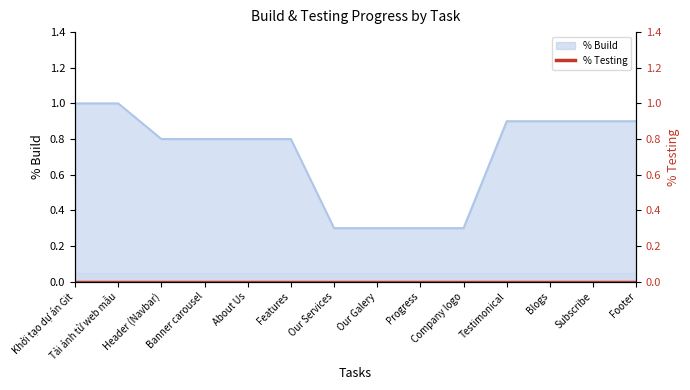

True or false: there are more than 1 points higher than both neighbors.

False